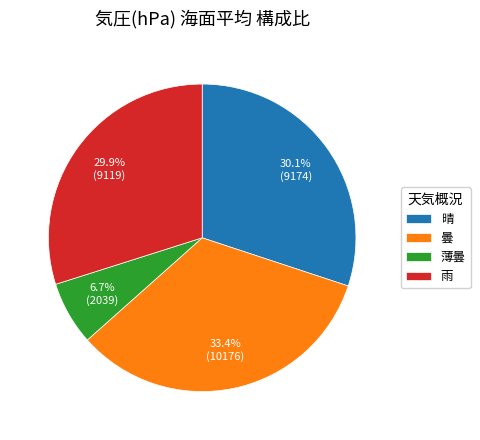

Is the sum of 薄曇 and 雨 greater than half?

No